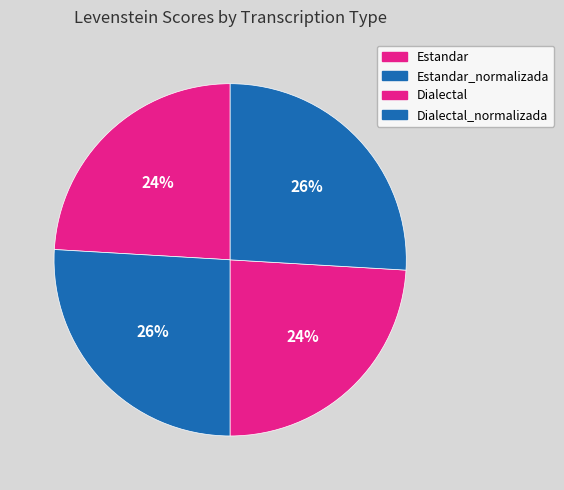

How many segments does this pie chart have?

4